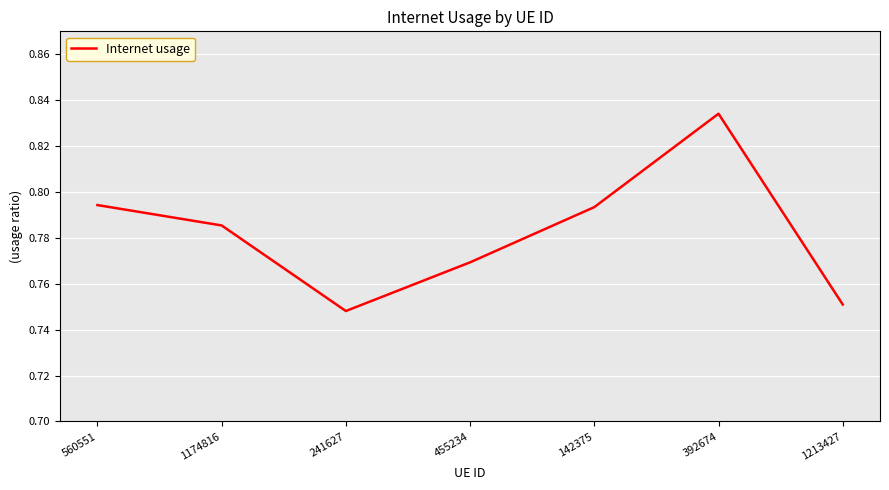

At which category does the chart reach its minimum across all series?

241627